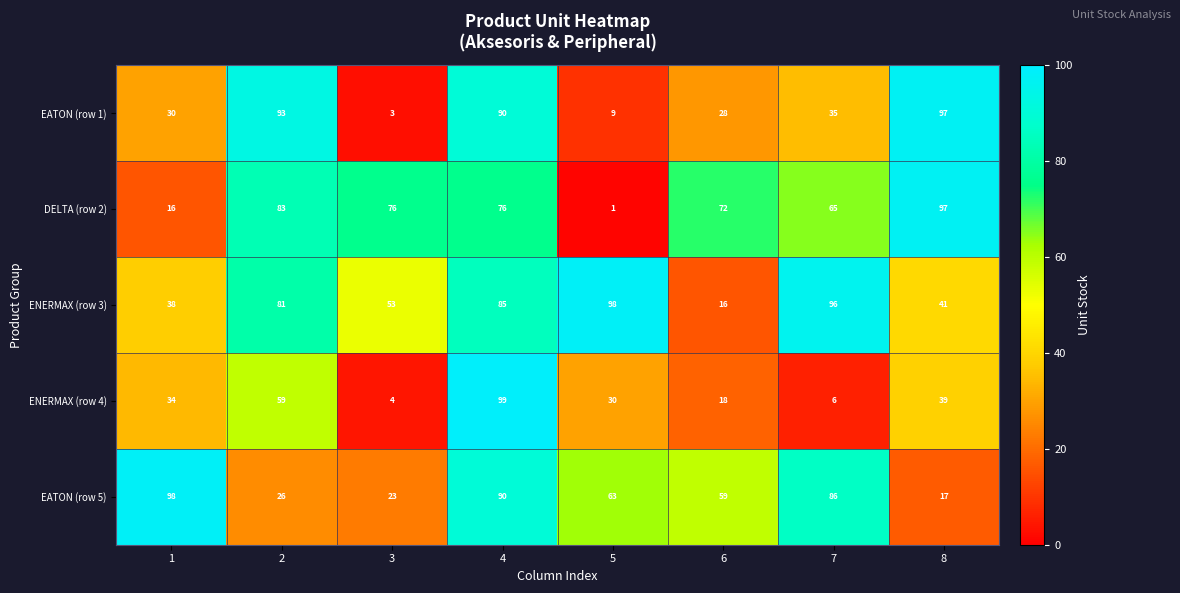

The value of ENERMAX (row 3) at 1 is 38. True or false?

True